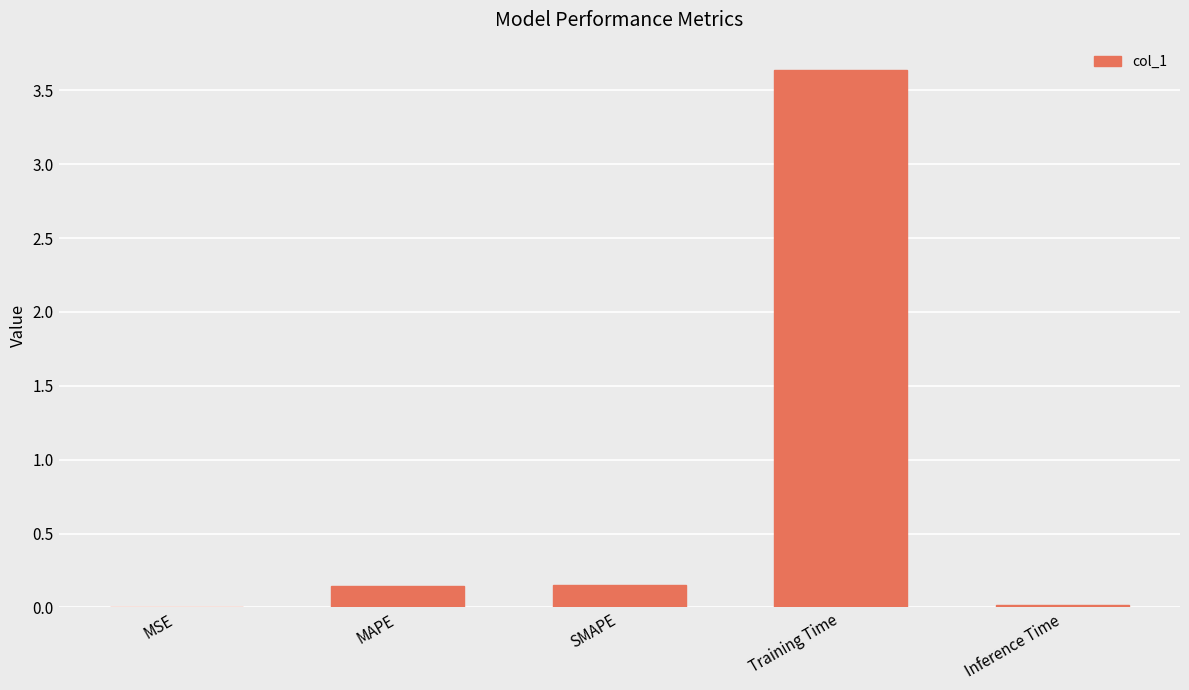

The chart shows a value of 0.0 at MSE. True or false?

True